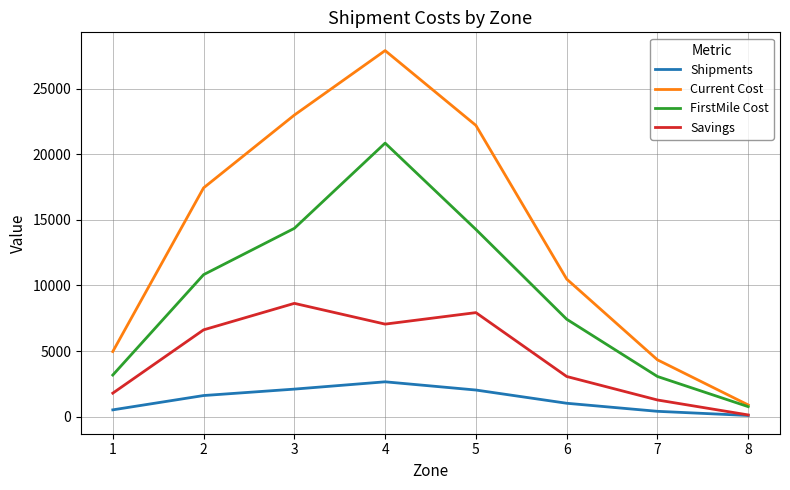

At which label is Shipments closest to 1372?

2